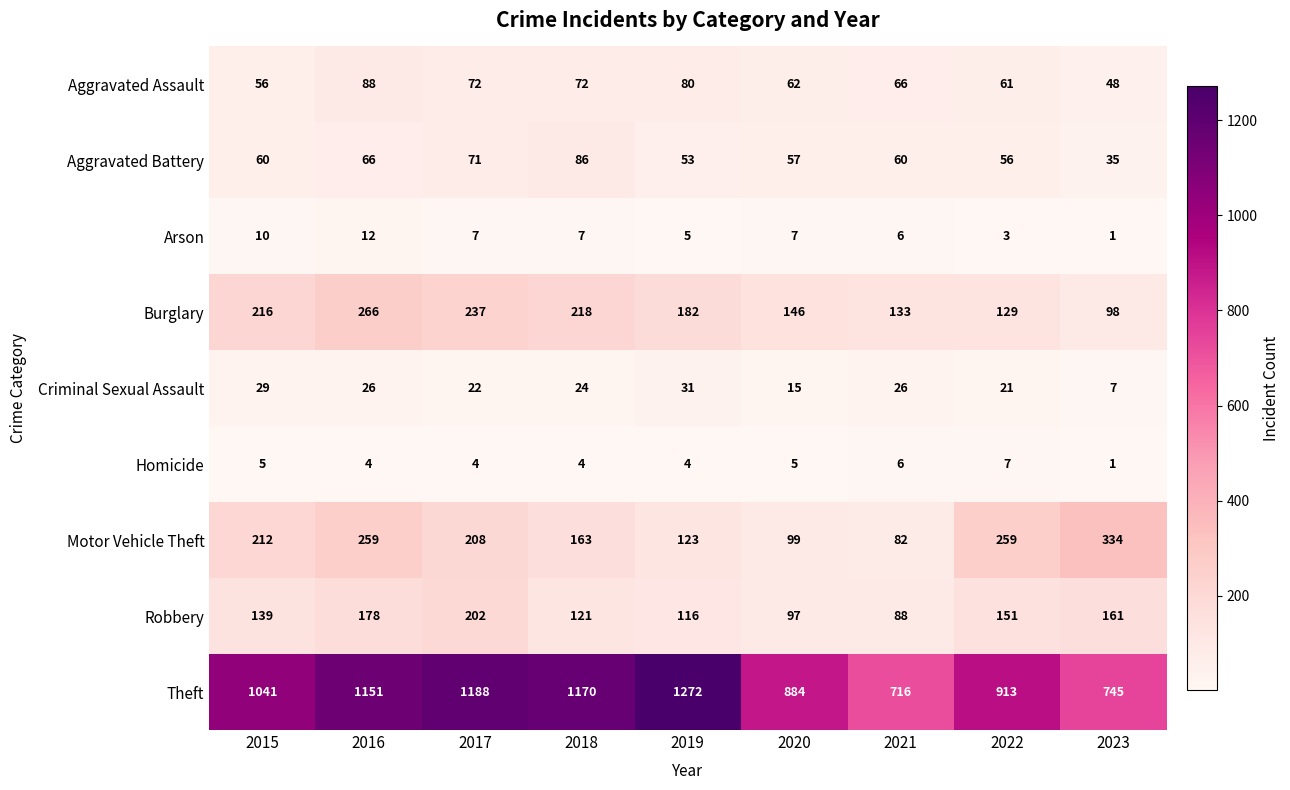

What is the maximum value for Theft?

1272